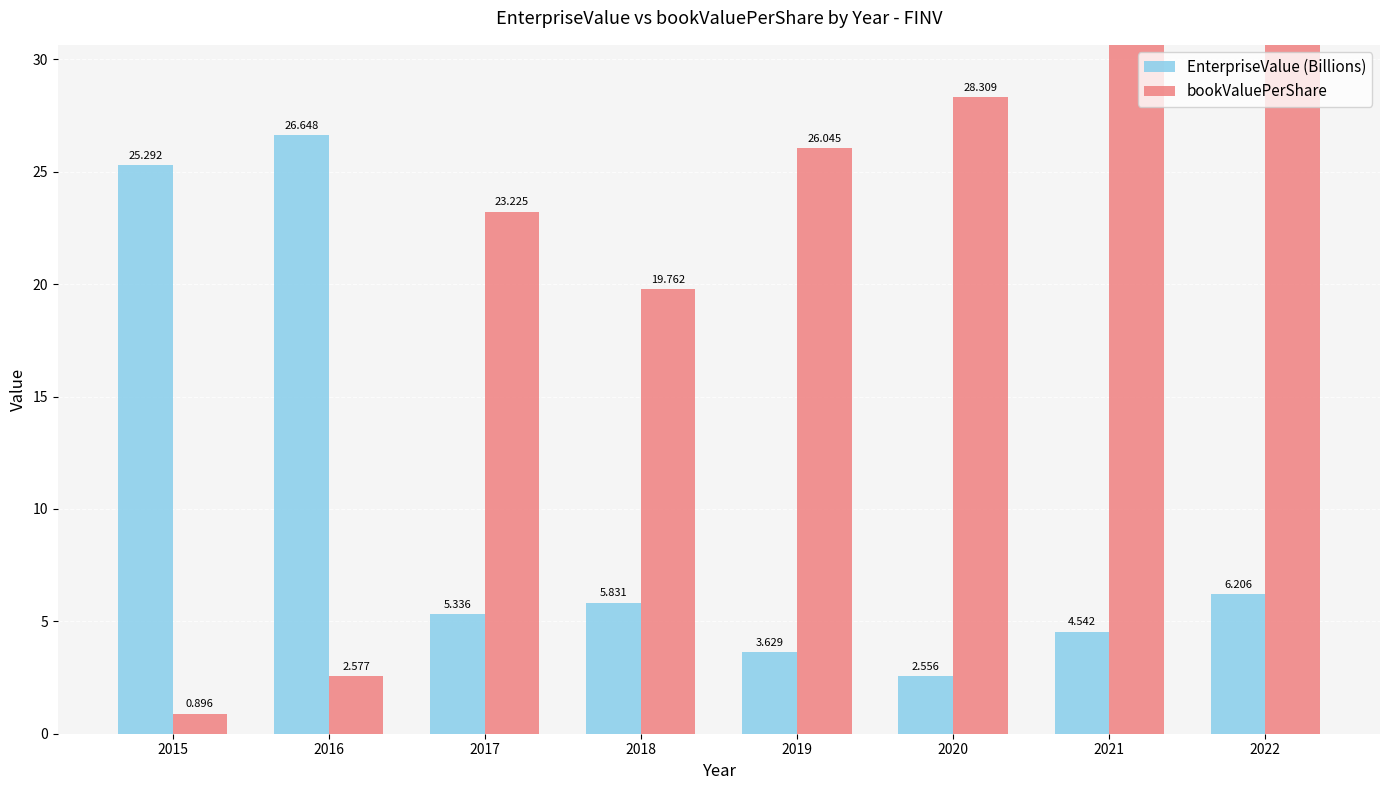

What is the value of the EnterpriseValue (Billions) bar at the 5th from the left?

3.6